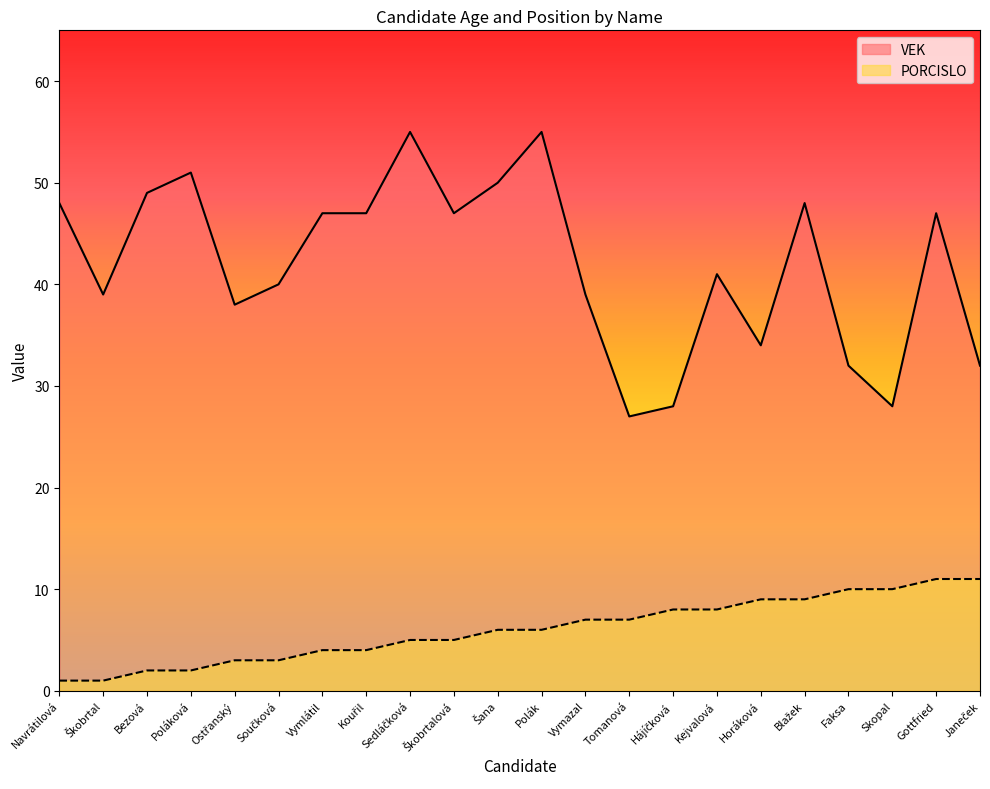

The value of PORCISLO at Horáková is 9. True or false?

True